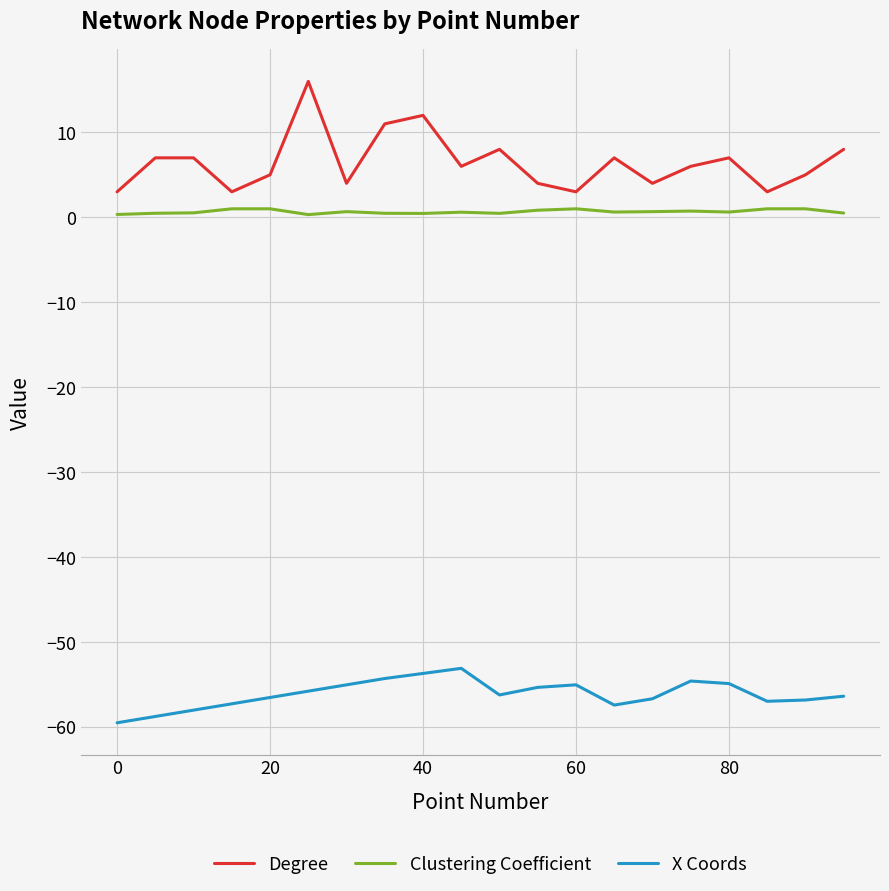

Which series has the largest total across all categories?

Degree